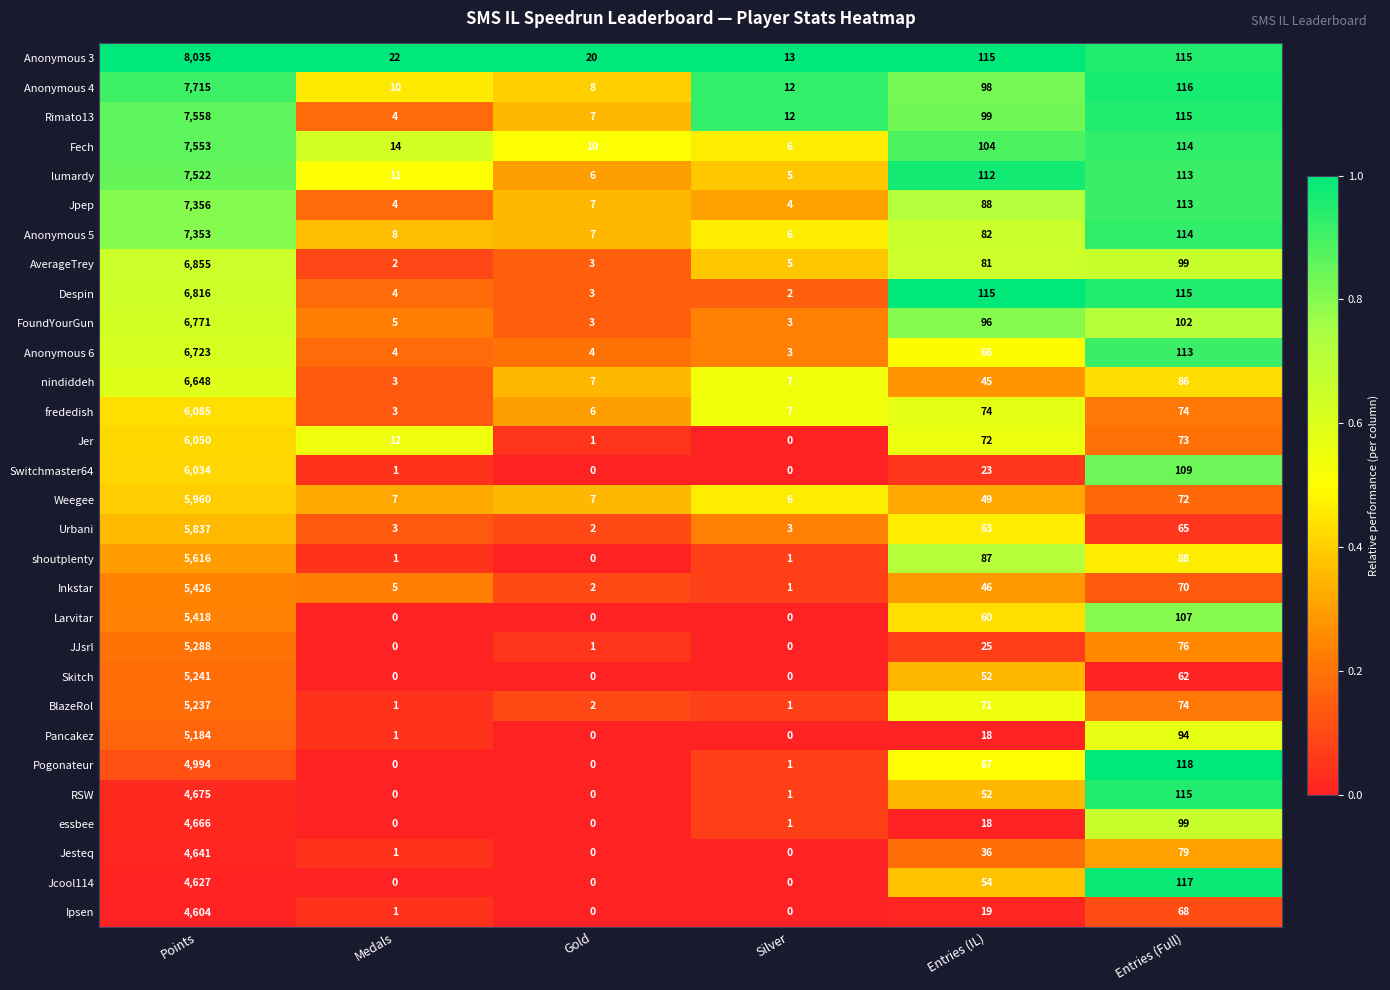

At which label does Anonymous 6 first exceed 66?

Points